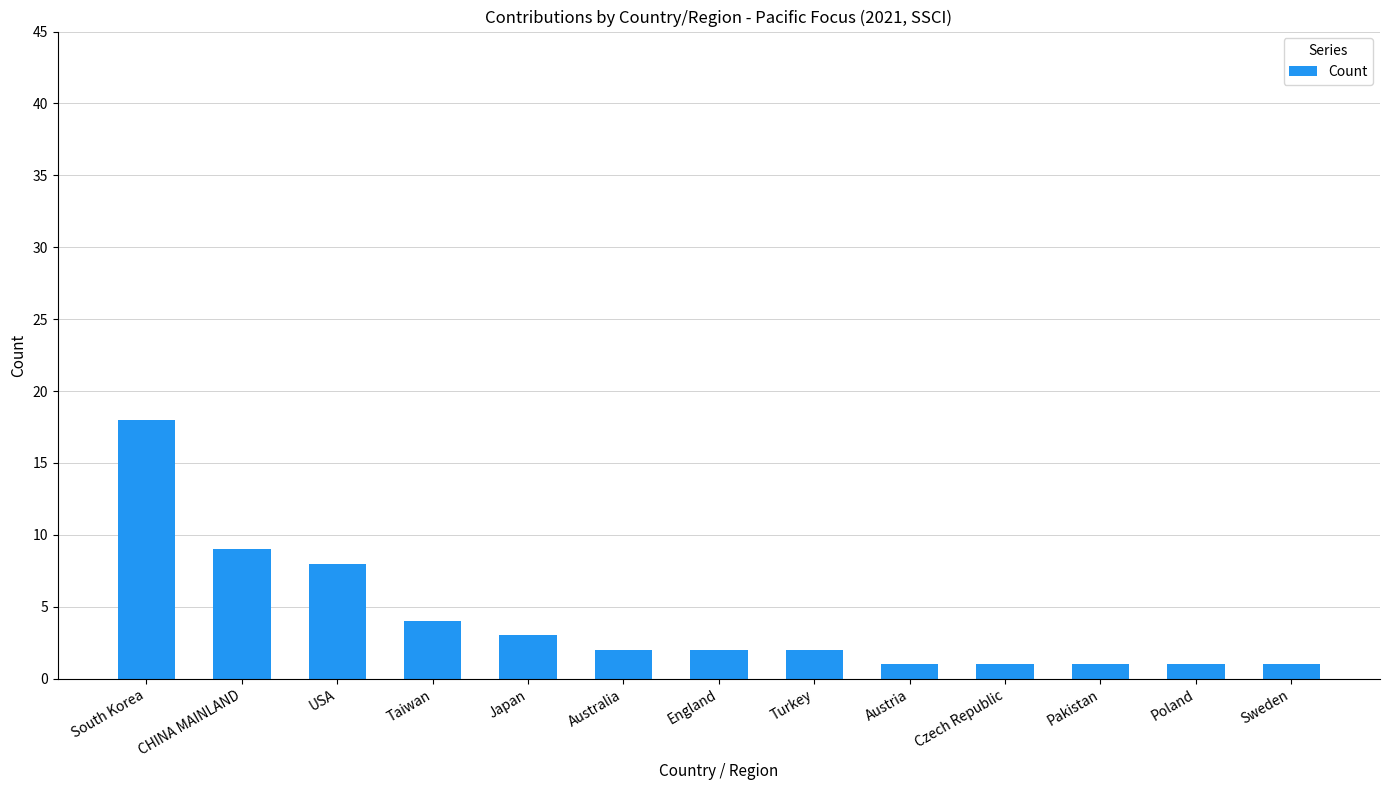

Reading left to right, list all the values displayed in this chart.

18	9	8	4	3	2	2	2	1	1	1	1	1